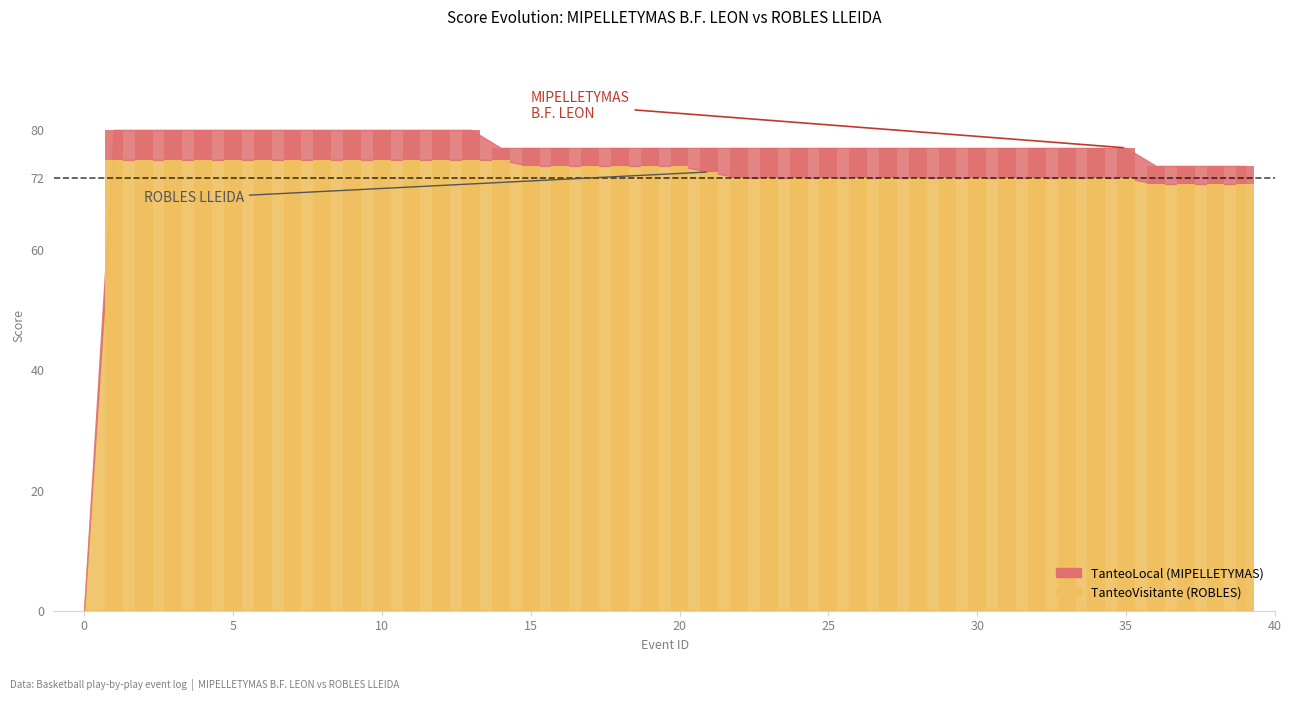

How many values exceed 74?

14